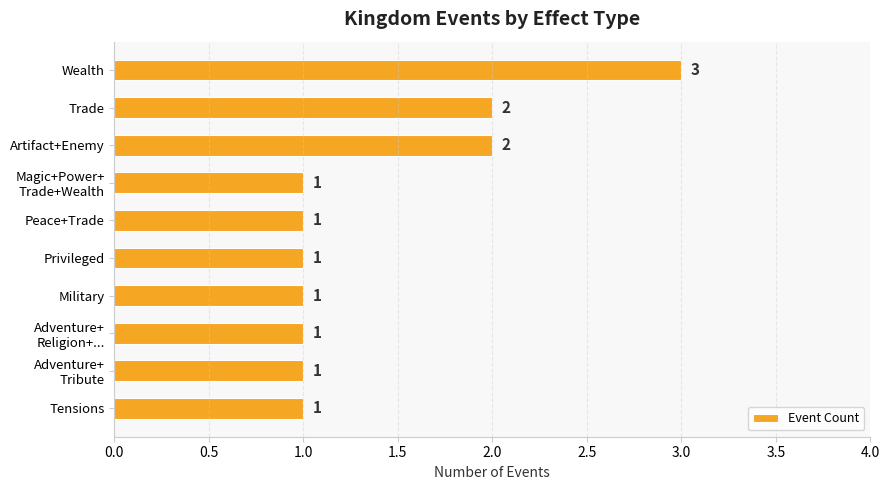

What is the greatest value displayed?

3